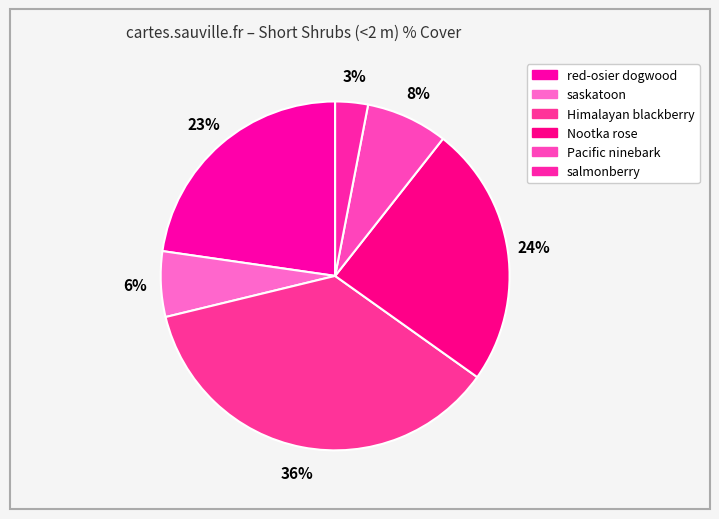

Rank the categories by value from lowest to highest.

salmonberry, saskatoon, Pacific ninebark, red-osier dogwood, Nootka rose, Himalayan blackberry